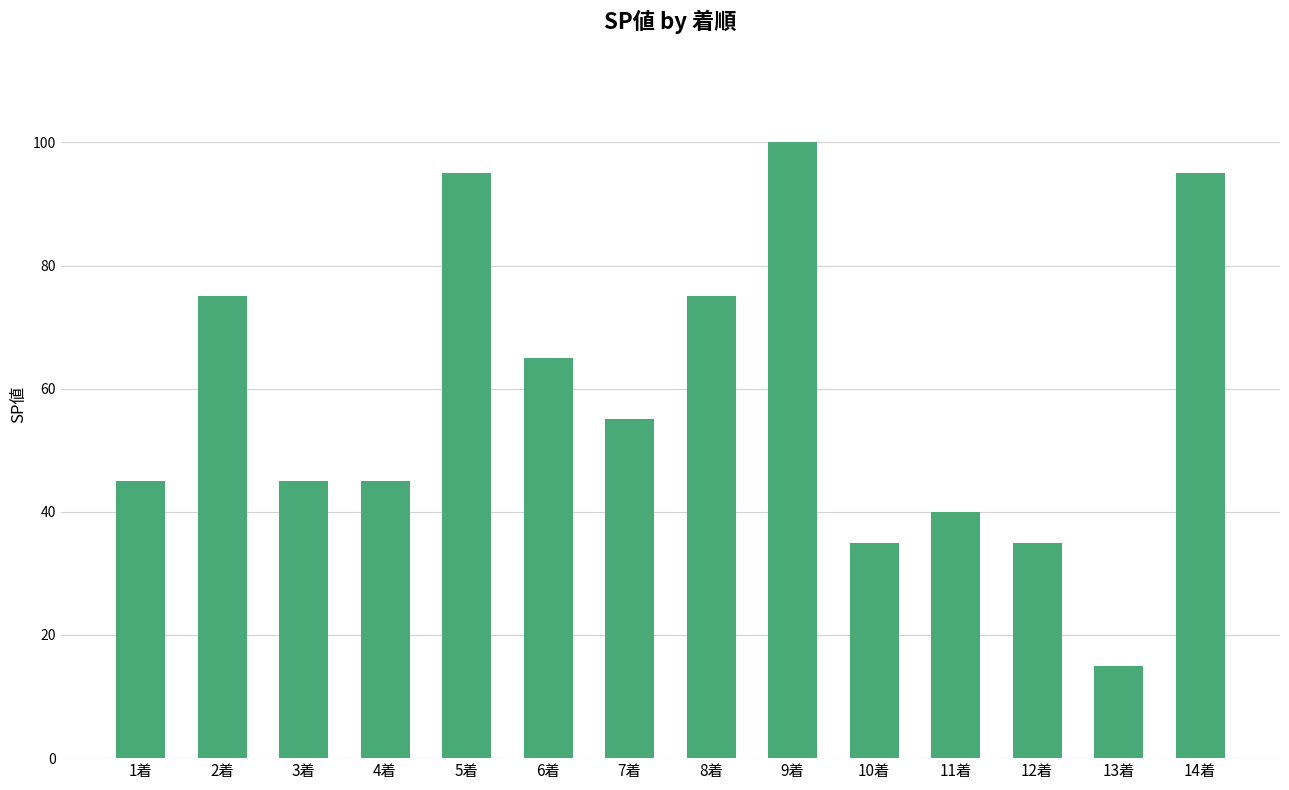

The chart shows a value of 42 at 5着. True or false?

False